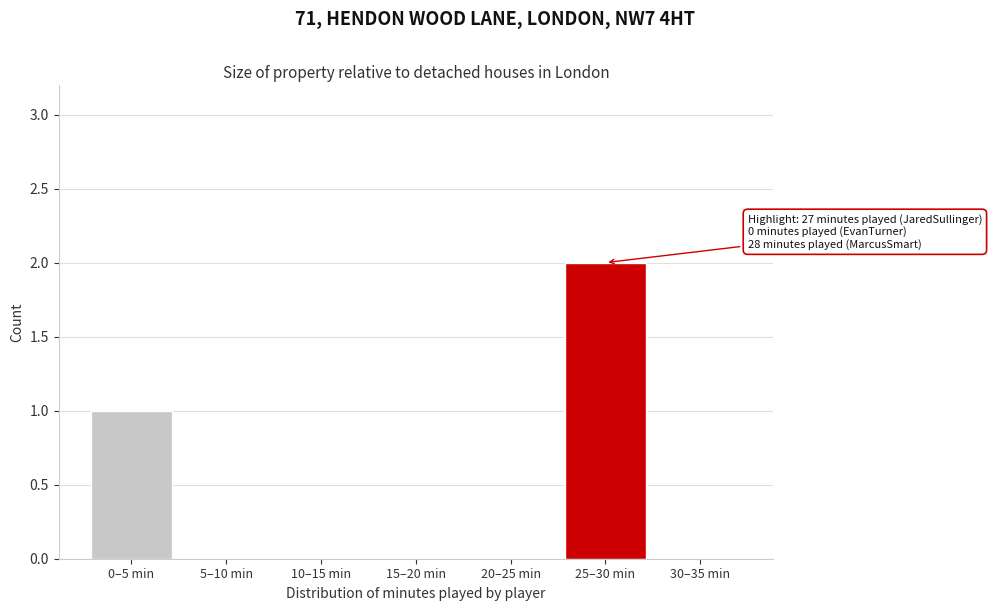

Reading left to right, extract all data points from this chart.

0–5 min=1	5–10 min=0	10–15 min=0	15–20 min=0	20–25 min=0	25–30 min=2	30–35 min=0